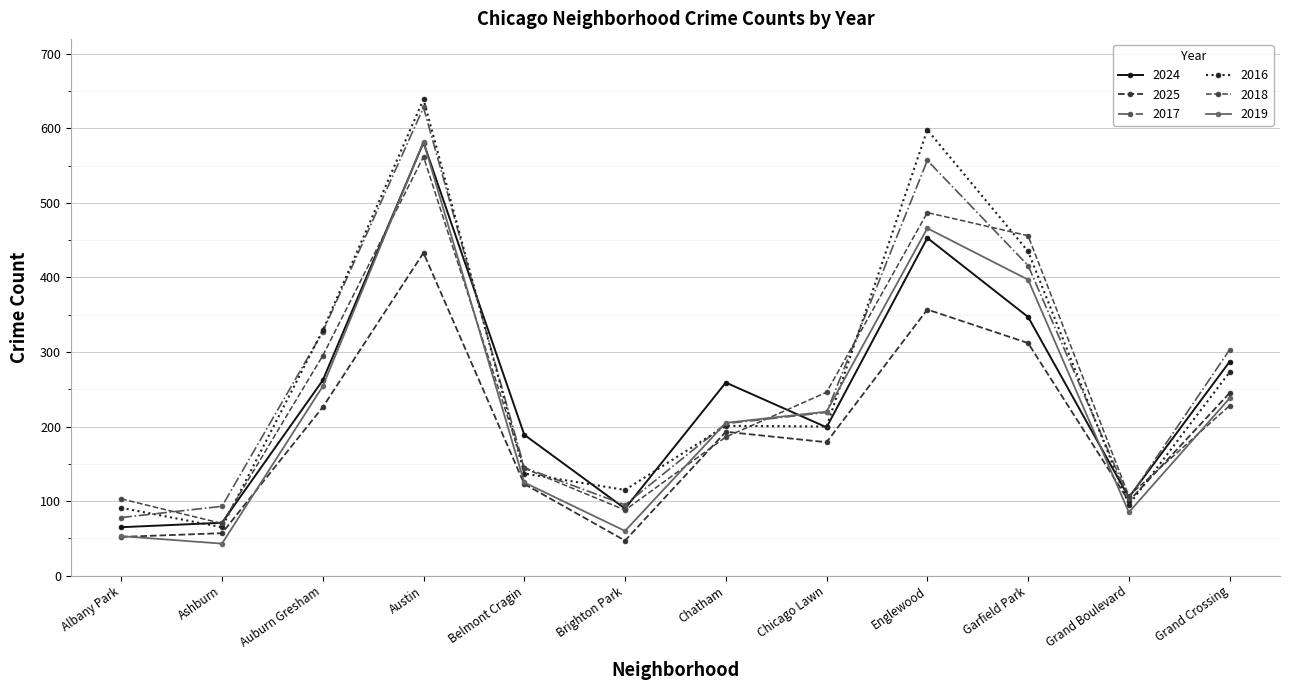

What is the difference between the maximum and minimum values in the 2019 series?

539